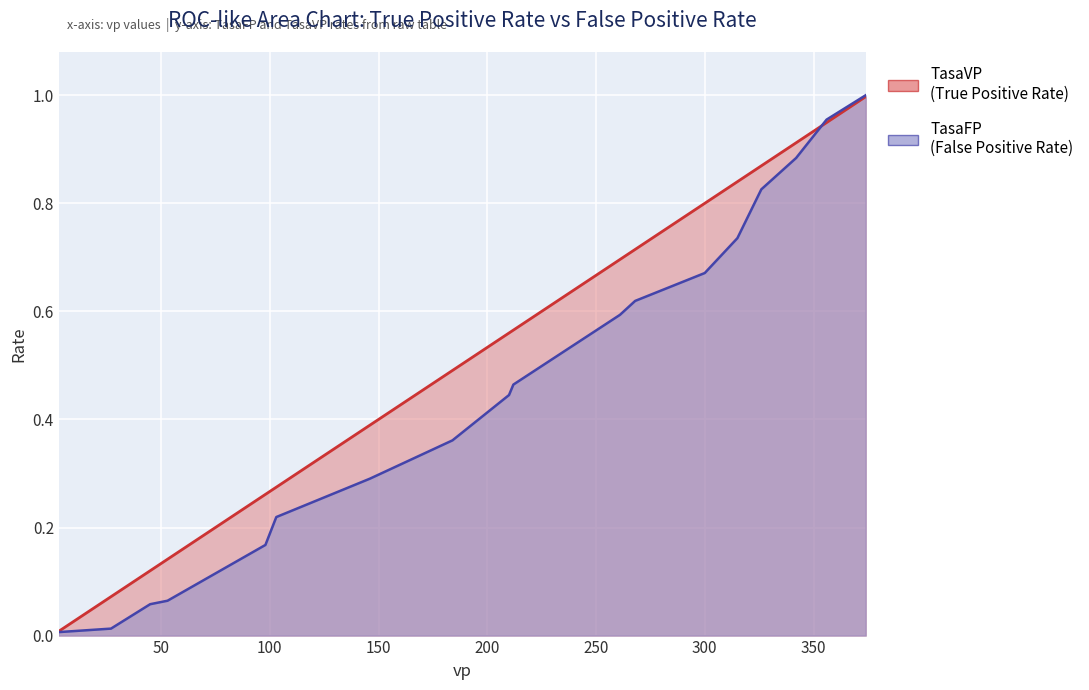

Reading left to right, transcribe all the data shown in this chart.

TasaVP: 3=0.0	27=0.1	45=0.1	53=0.1	98=0.3	103=0.3	146=0.4	184=0.5	210=0.6	212=0.6	261=0.7	268=0.7	300=0.8	315=0.8	326=0.9	342=0.9	356=0.9	374=1.0
TasaFP: 3=0.0	27=0.0	45=0.1	53=0.1	98=0.2	103=0.2	146=0.3	184=0.4	210=0.4	212=0.5	261=0.6	268=0.6	300=0.7	315=0.7	326=0.8	342=0.9	356=1.0	374=1.0